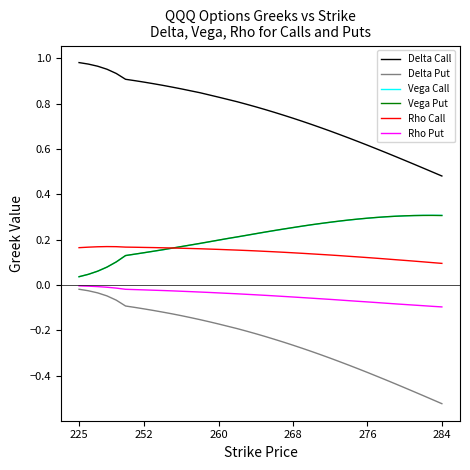

Which series has the largest total across all categories?

Delta Call